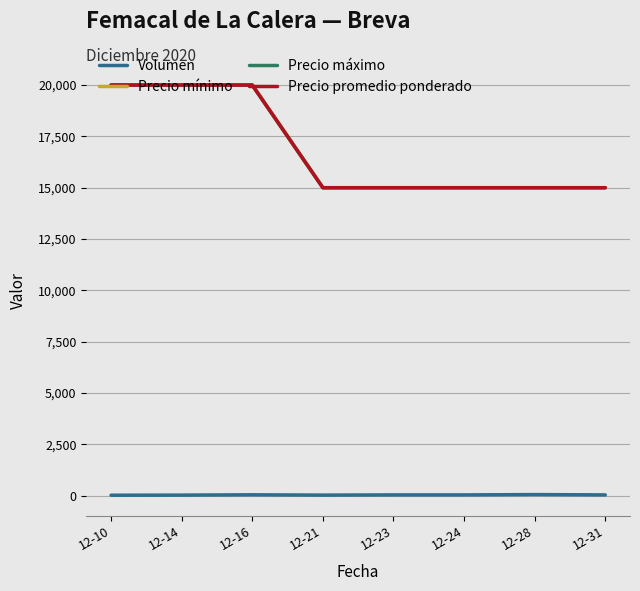

True or false: Precio máximo and Volumen cross at least once.

False